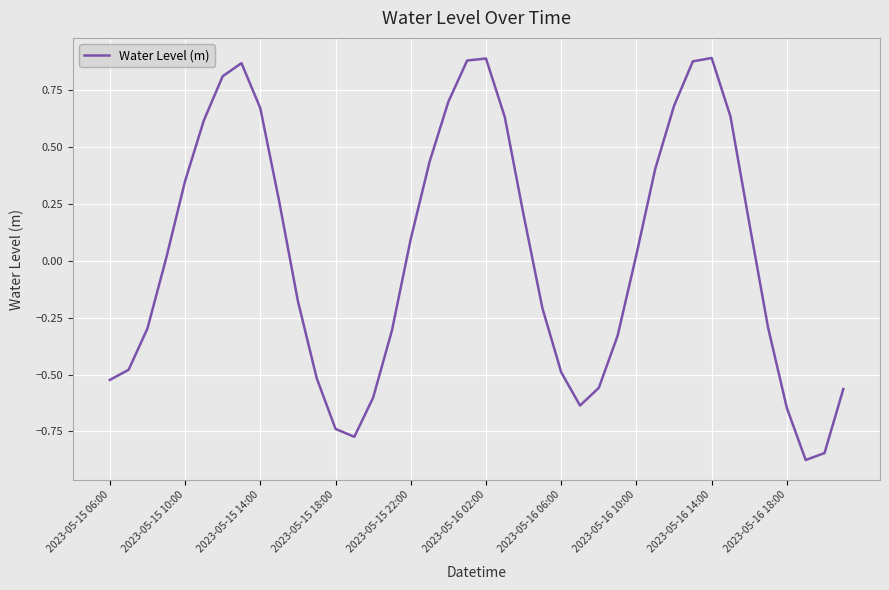

List the labels in order of value, smallest first.

37, 38, 13, 12, 36, 25, 14, 39, 26, 2023-05-15 06:00, 11, 24, 2023-05-15 10:00, 27, 15, 2023-05-15 14:00, 35, 23, 10, 2023-05-15 18:00, 28, 16, 34, 22, 2023-05-16 18:00, 2023-05-15 22:00, 29, 17, 2023-05-16 02:00, 21, 33, 2023-05-16 14:00, 30, 18, 2023-05-16 06:00, 2023-05-16 10:00, 31, 19, 20, 32